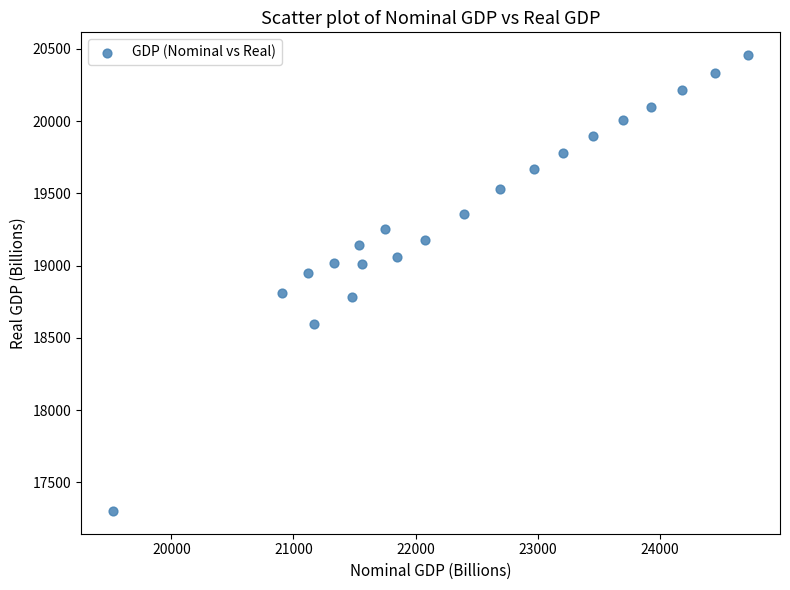

What is the range of Y values (max minus min)?

3154.5